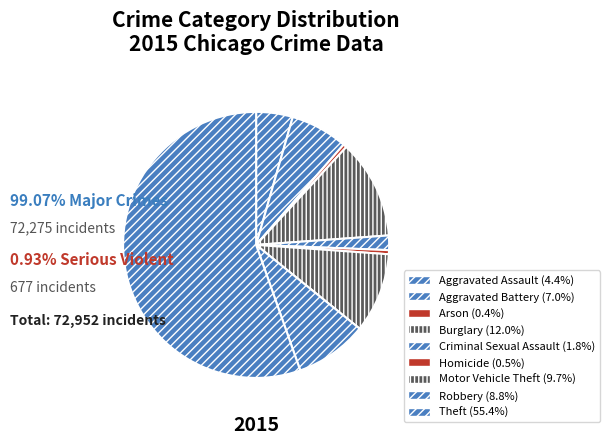

How many slices are in this pie chart?

9